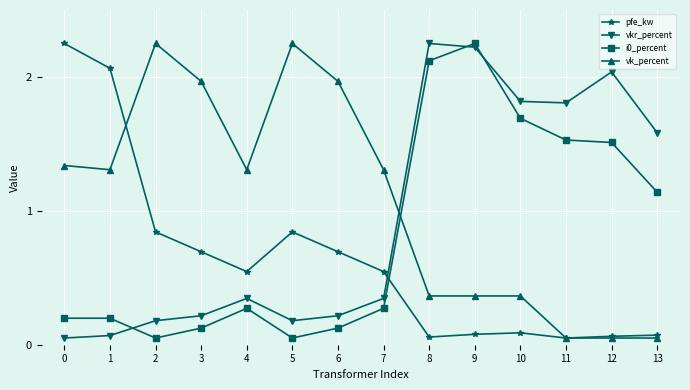

Where do vkr_percent and vk_percent first cross each other?

7 and 8